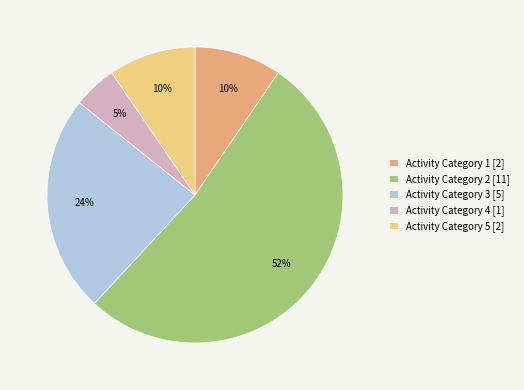

How many segments does this pie chart have?

5